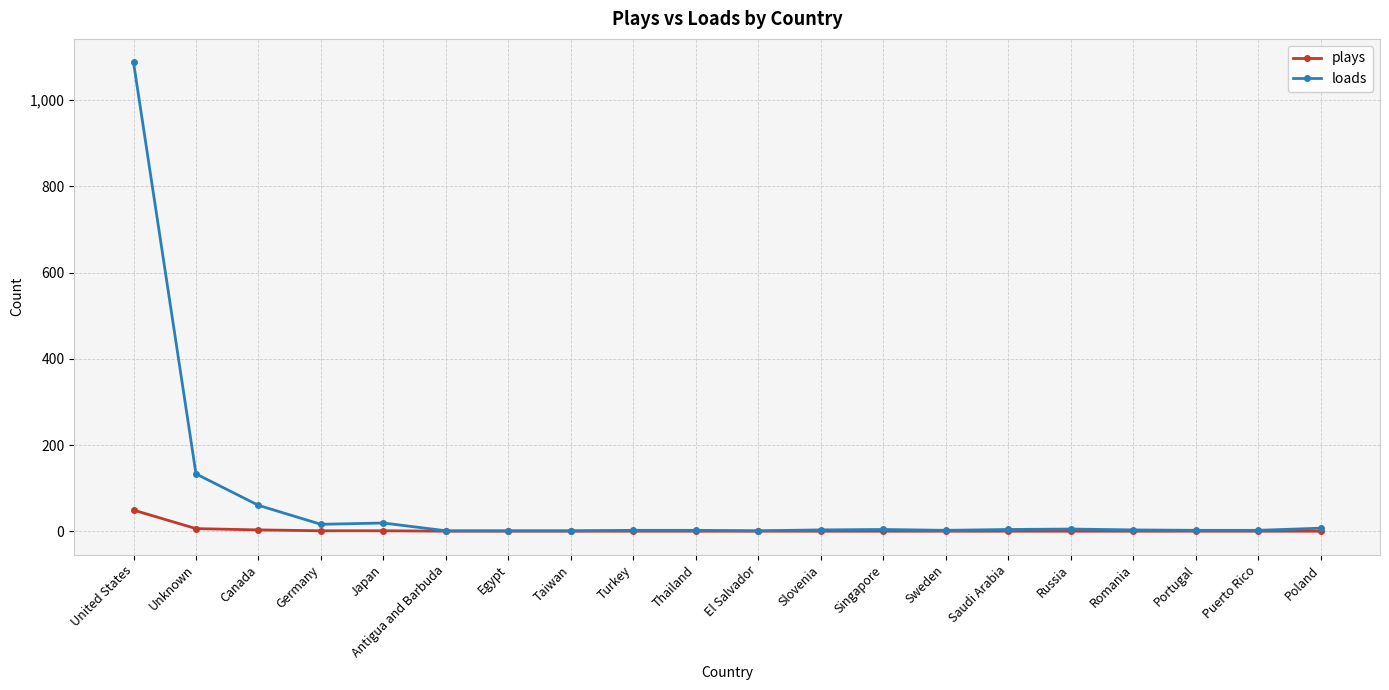

What is the total value across all series at Saudi Arabia?

4